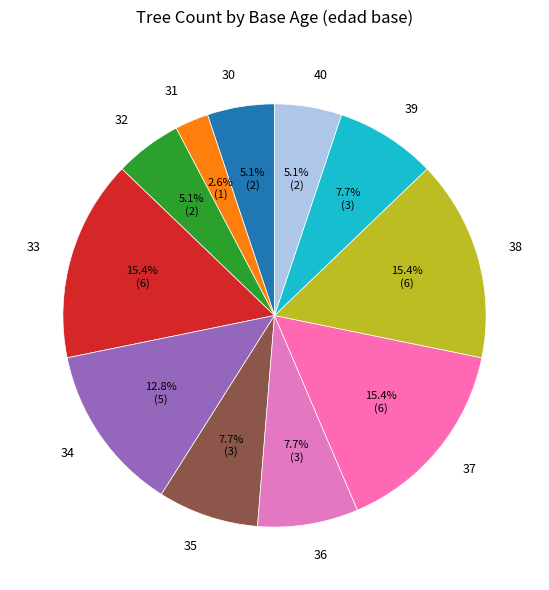

To the nearest percent, what is the difference between the largest and smallest slice percentages?

13%